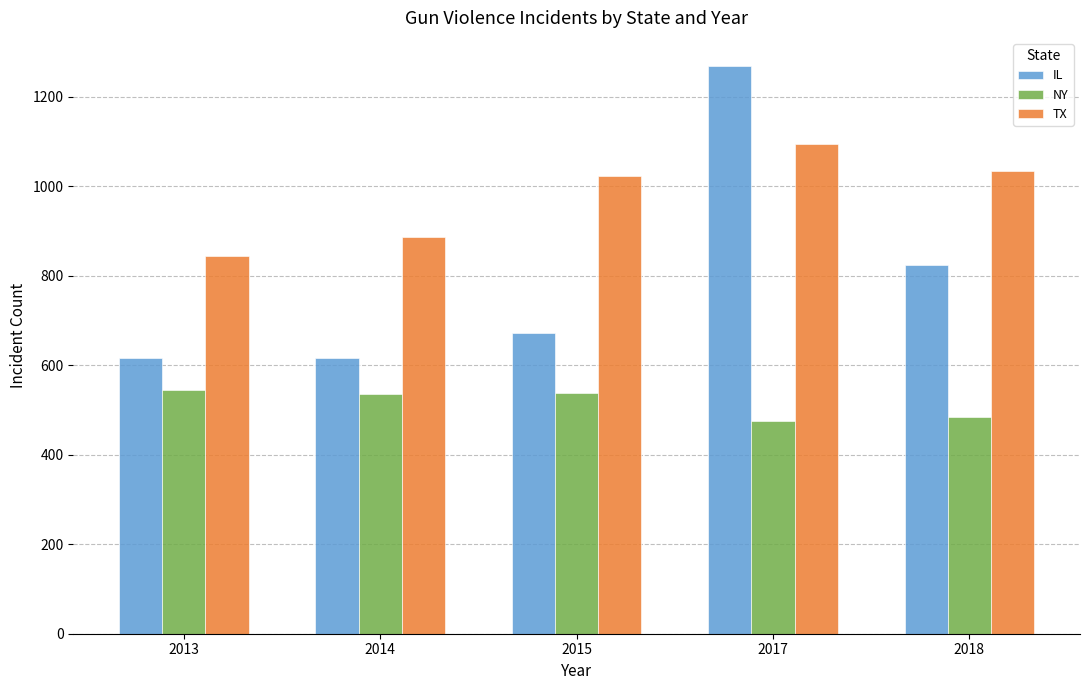

What are all the series names shown in the legend?

IL, NY, TX